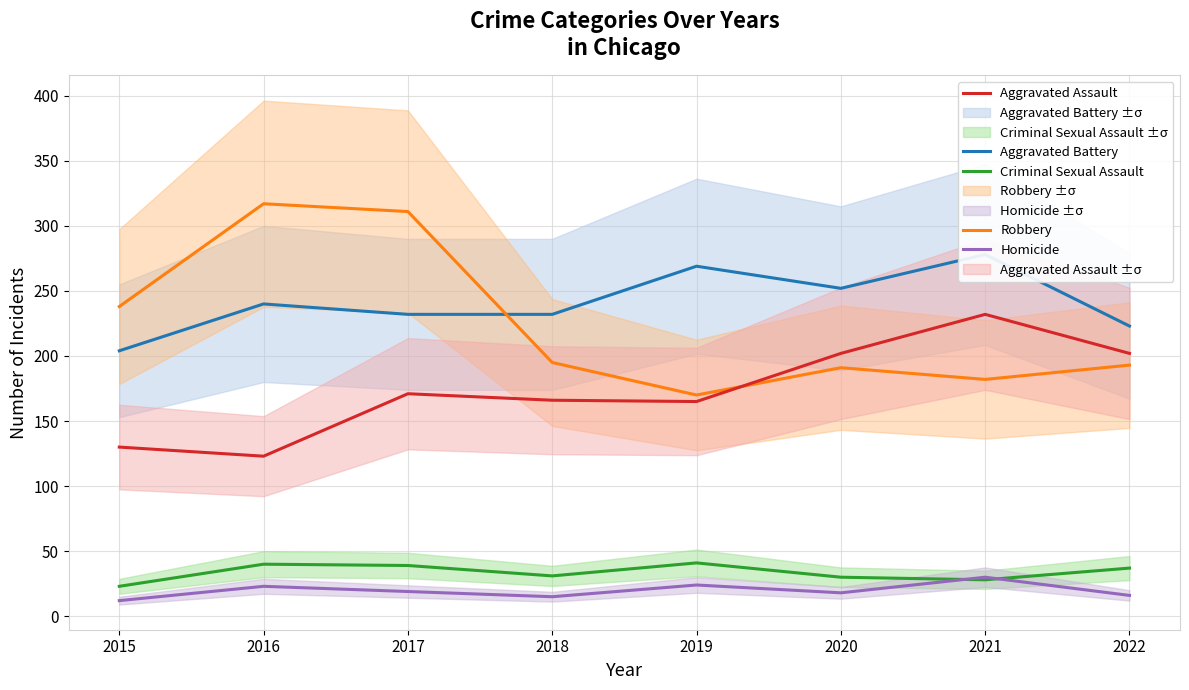

Reading left to right, extract all data points from this chart.

Aggravated Battery: 2015=204	2016=240	2017=232	2018=232	2019=269	2020=252	2021=278	2022=223
Robbery: 2015=238	2016=317	2017=311	2018=195	2019=170	2020=191	2021=182	2022=193
Aggravated Assault: 2015=130	2016=123	2017=171	2018=166	2019=165	2020=202	2021=232	2022=202
Criminal Sexual Assault: 2015=23	2016=40	2017=39	2018=31	2019=41	2020=30	2021=28	2022=37
Homicide: 2015=12	2016=23	2017=19	2018=15	2019=24	2020=18	2021=30	2022=16